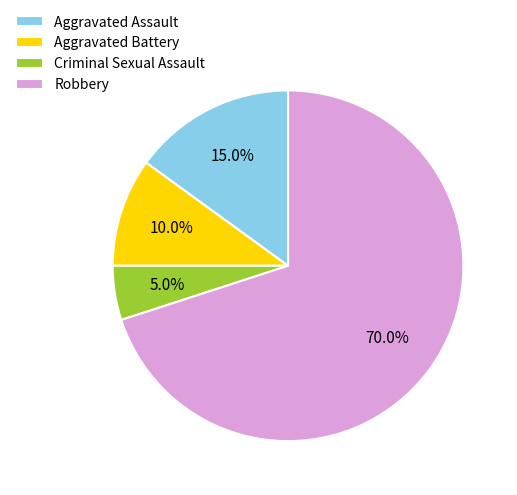

What percentage do Robbery and Aggravated Assault together represent?

85.0%